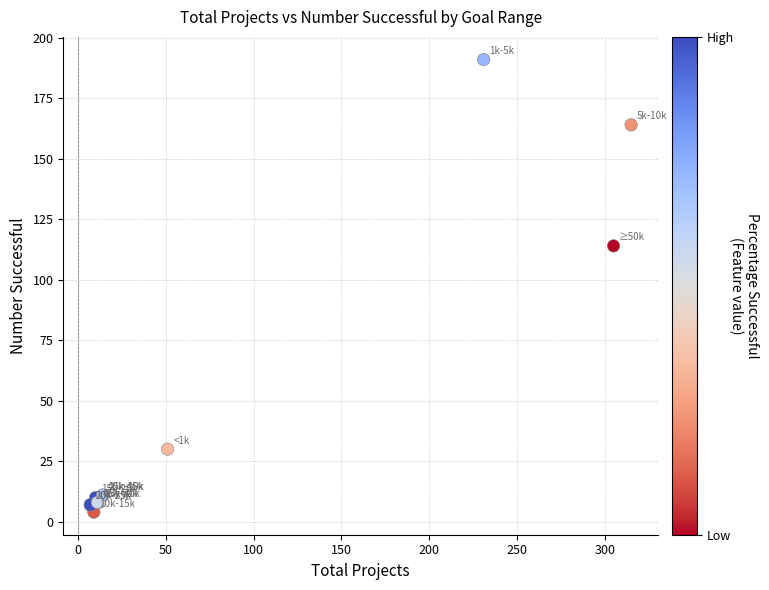

What Y value in the scatter plot is closest to 97?

114